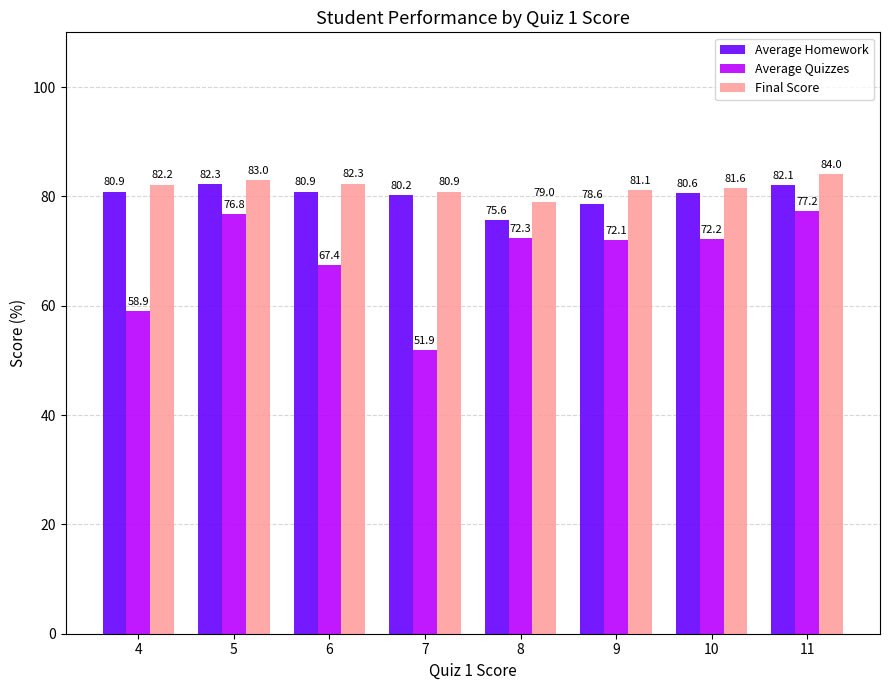

What is the value of the Average Homework bar at the 7th from the left?

80.6